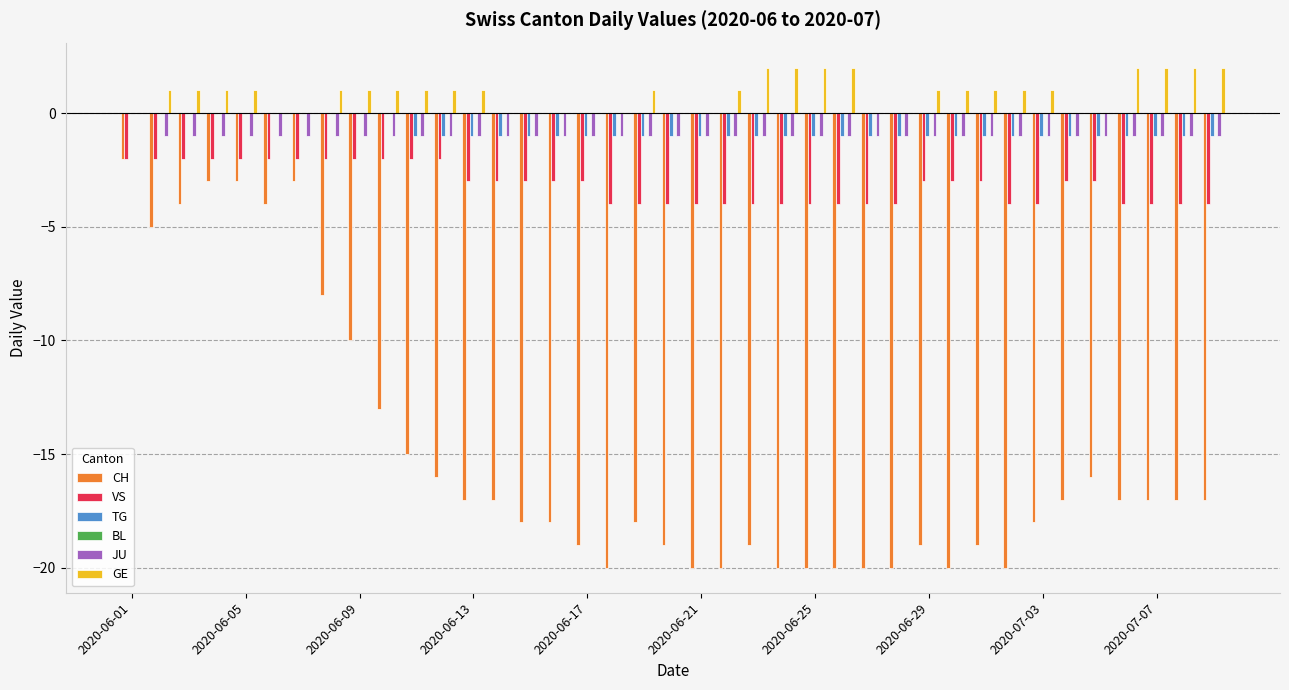

Are the bars grouped side by side (vs. stacked)?

Yes